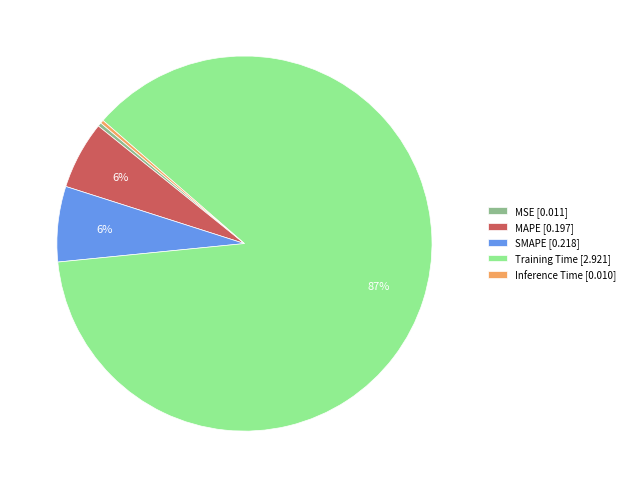

Which slice represents more than half of the pie?

Training Time